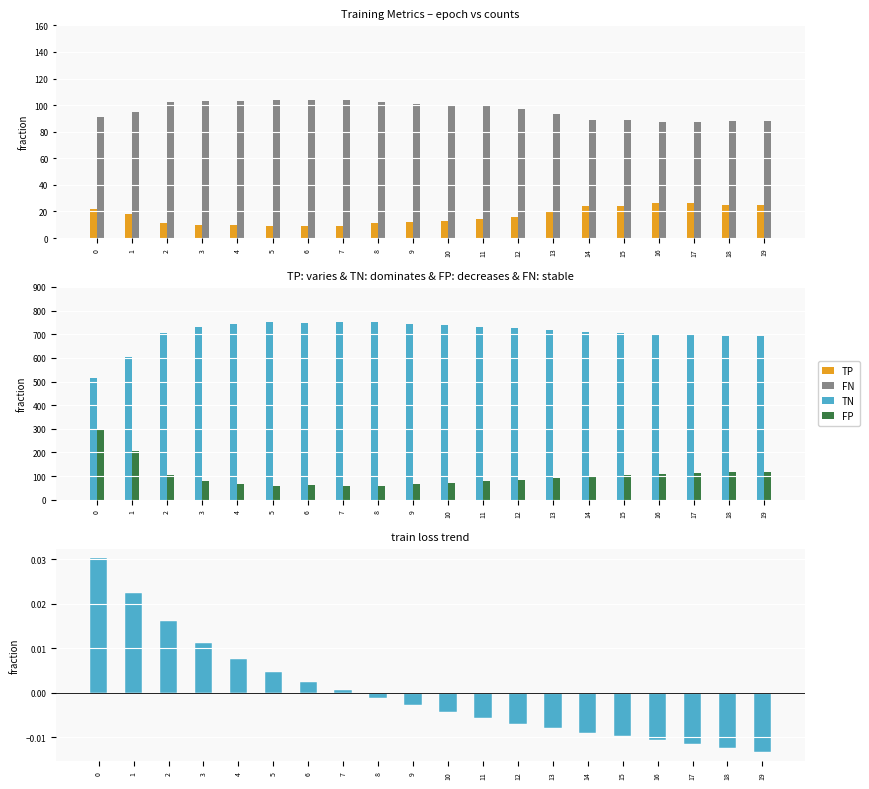

Reading left to right, list all the values displayed in this chart.

TP: 0=22.0	1=18.0	2=11.0	3=10.0	4=10.0	5=9.0	6=9.0	7=9.0	8=11.0	9=12.0	10=13.0	11=14.0	12=16.0	13=20.0	14=24.0	15=24.0	16=26.0	17=26.0	18=25.0	19=25.0
FN: 0=91.0	1=95.0	2=102.0	3=103.0	4=103.0	5=104.0	6=104.0	7=104.0	8=102.0	9=101.0	10=100.0	11=99.0	12=97.0	13=93.0	14=89.0	15=89.0	16=87.0	17=87.0	18=88.0	19=88.0
TN: 0=516.0	1=605.0	2=707.0	3=732.0	4=743.0	5=750.0	6=747.0	7=752.0	8=751.0	9=745.0	10=739.0	11=729.0	12=726.0	13=718.0	14=711.0	15=707.0	16=702.0	17=696.0	18=693.0	19=693.0
FP: 0=294.0	1=205.0	2=103.0	3=78.0	4=67.0	5=60.0	6=63.0	7=58.0	8=59.0	9=65.0	10=71.0	11=81.0	12=84.0	13=92.0	14=99.0	15=103.0	16=108.0	17=114.0	18=117.0	19=117.0
train loss (centred): 0=0.0	1=0.0	2=0.0	3=0.0	4=0.0	5=0.0	6=0.0	7=0.0	8=-0.0	9=-0.0	10=-0.0	11=-0.0	12=-0.0	13=-0.0	14=-0.0	15=-0.0	16=-0.0	17=-0.0	18=-0.0	19=-0.0